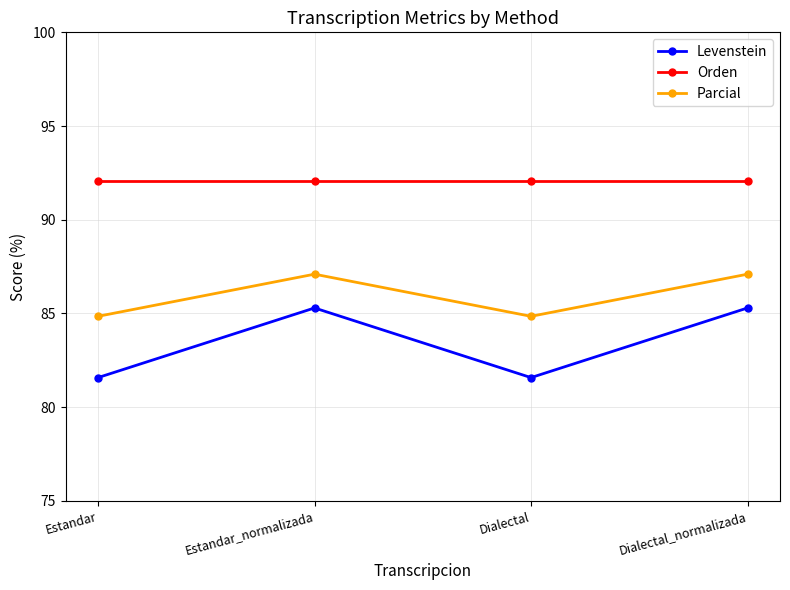

What is the highest value of the Parcial series?

87.1